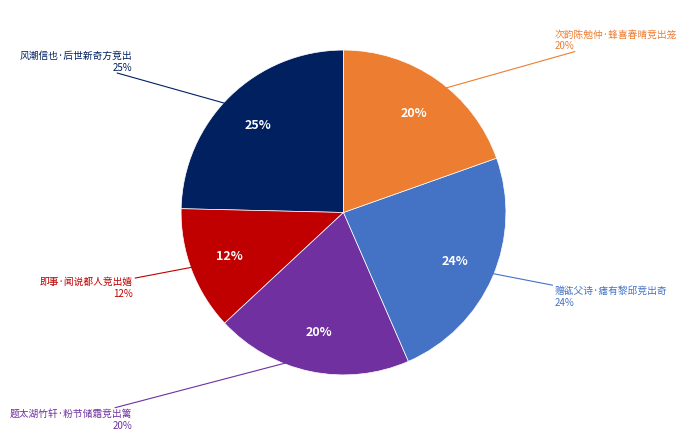

Is there any slice that represents more than half of the pie?

No